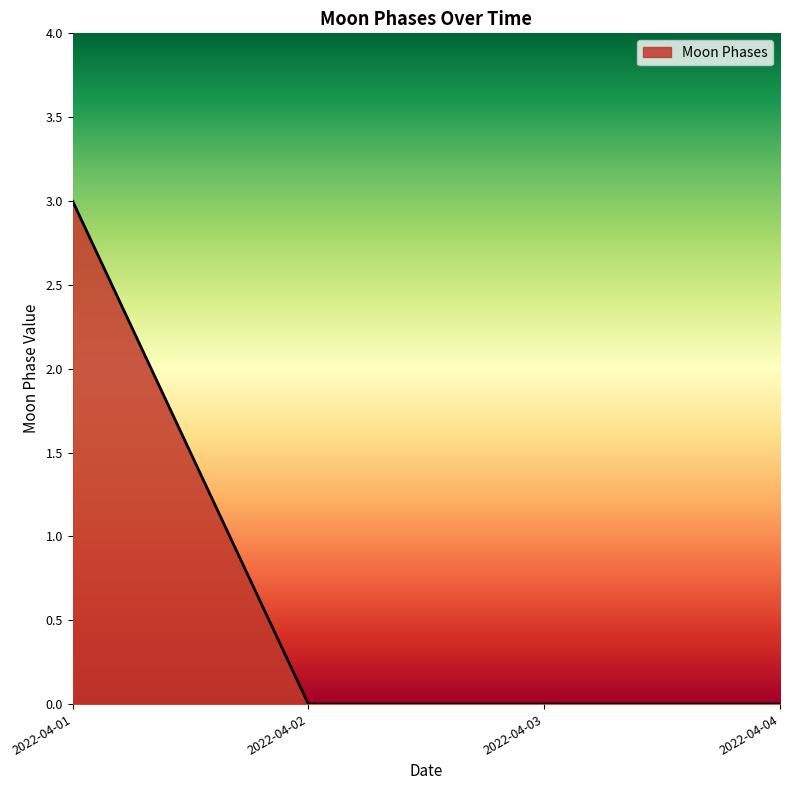

How many lines are shown in the chart?

1